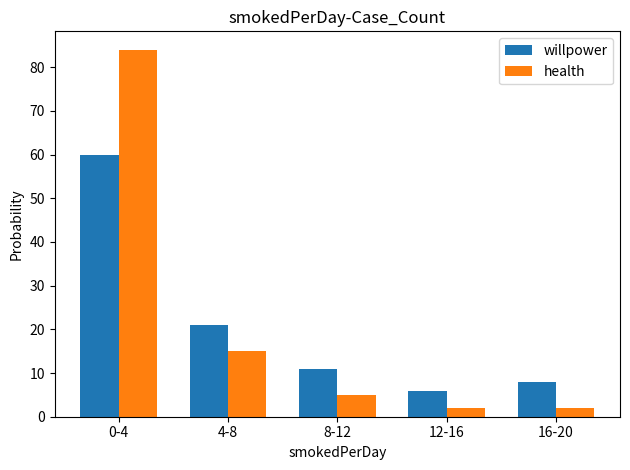

How many categories are shown in the chart?

5